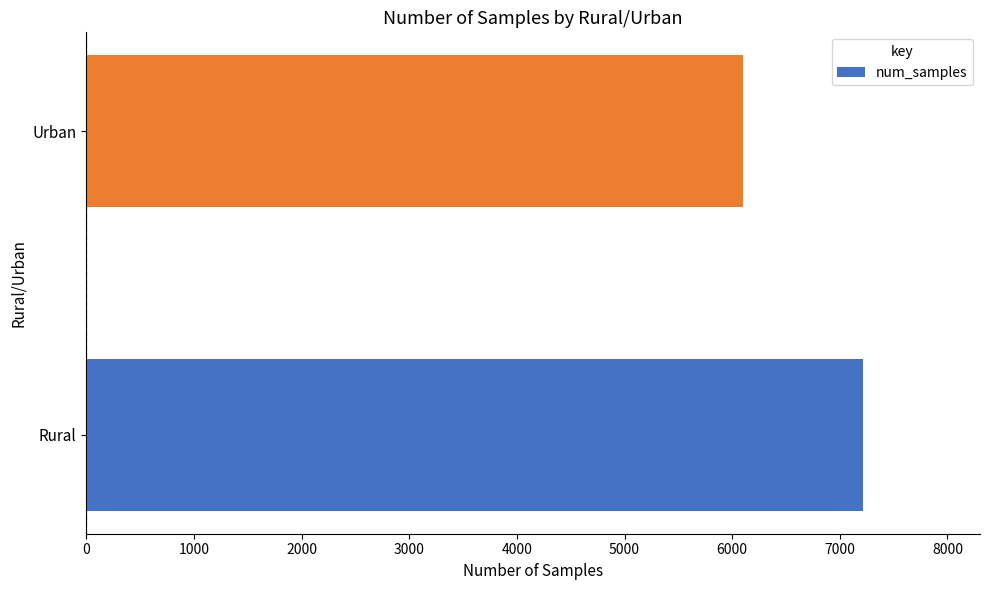

How many categories are shown in the chart?

2